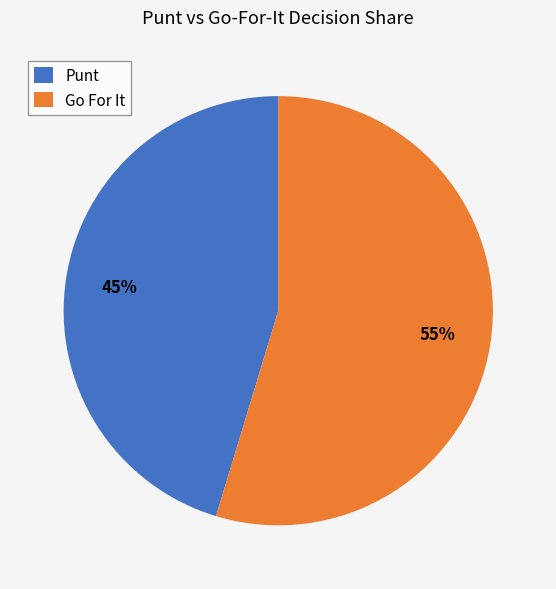

What percentage is the Go For It slice, to the nearest percent?

55%